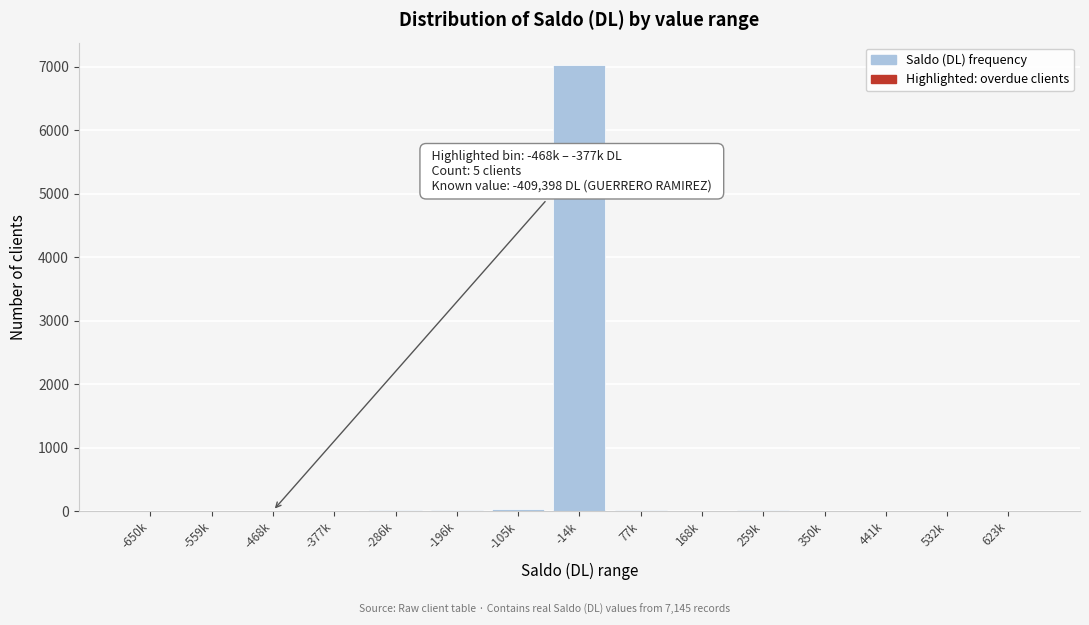

Which label corresponds to the largest value in the chart?

-14k